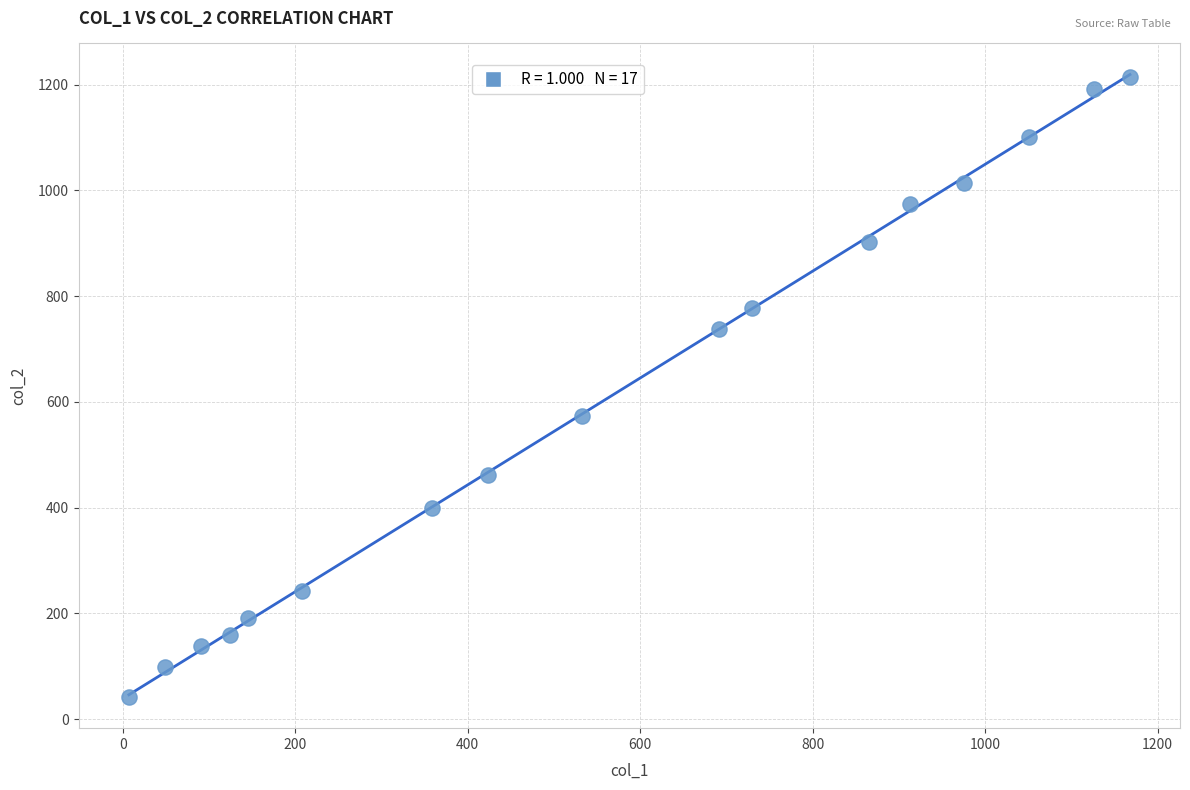

What is the range of X values (max minus min)?

1161